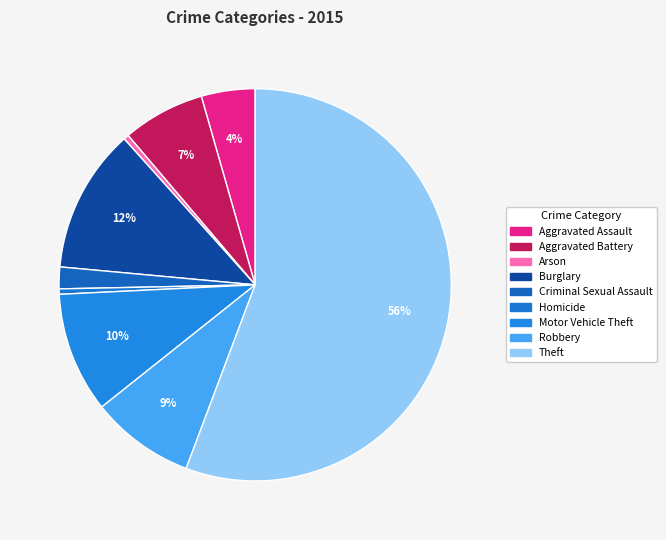

How many slices are in this pie chart?

9